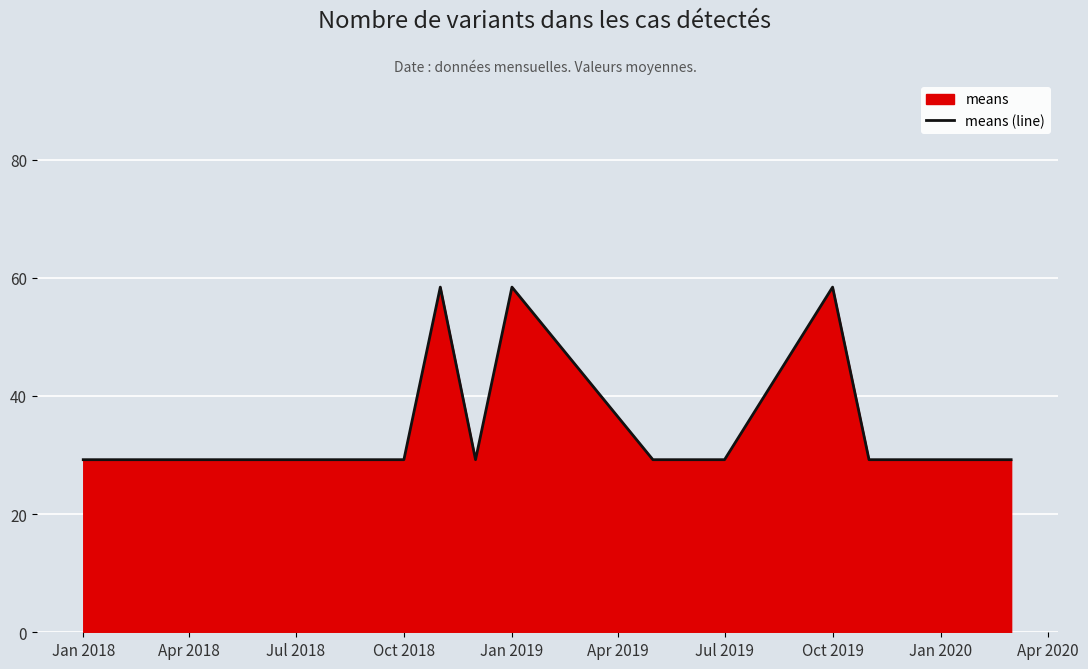

Approximately how many times larger is the value at Oct 2018 compared to Jan 2020?

1.0